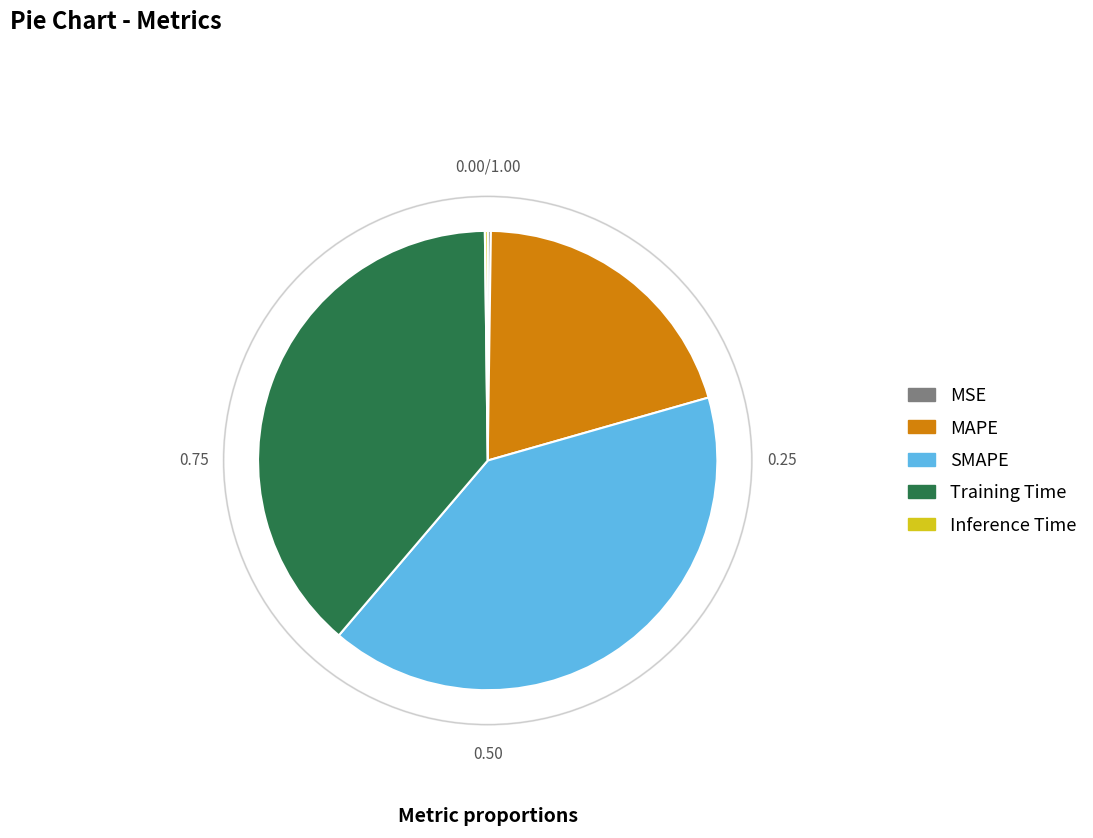

Is there any slice that represents more than half of the pie?

No